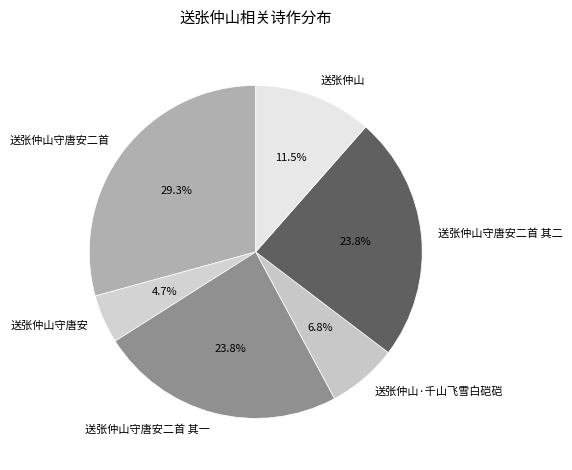

To the nearest percent, what portion does 送张仲山守唐安二首 其一 represent?

24%